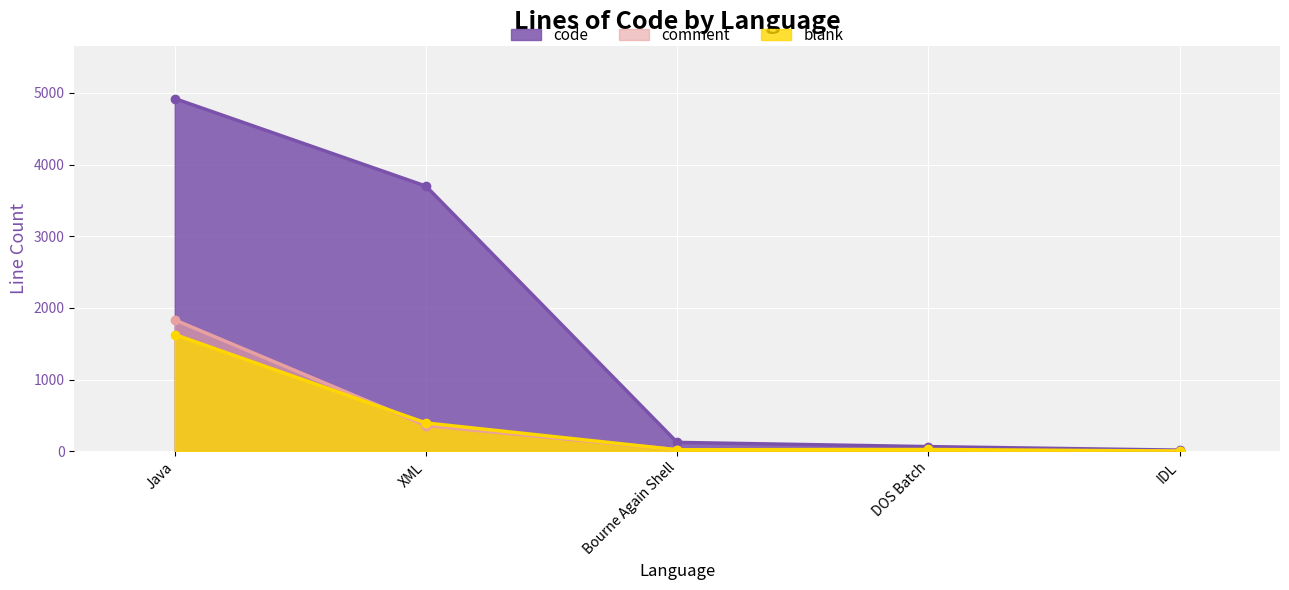

What are all the series names shown in the legend?

blank, comment, code